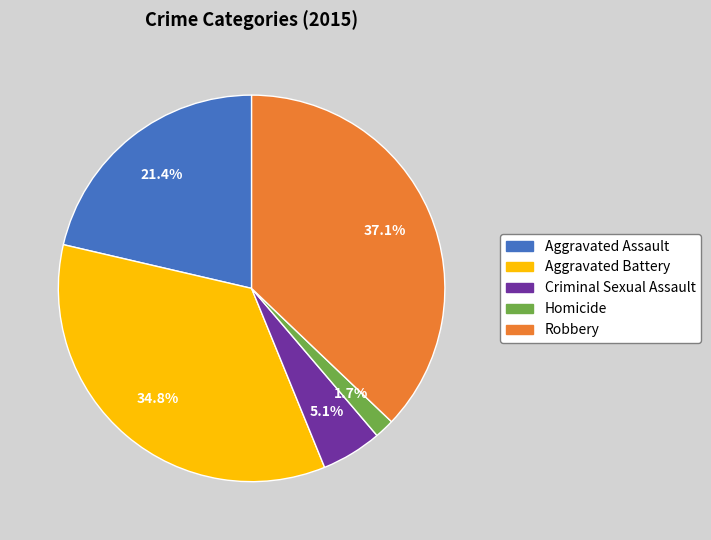

Is Aggravated Assault the majority of the pie?

No